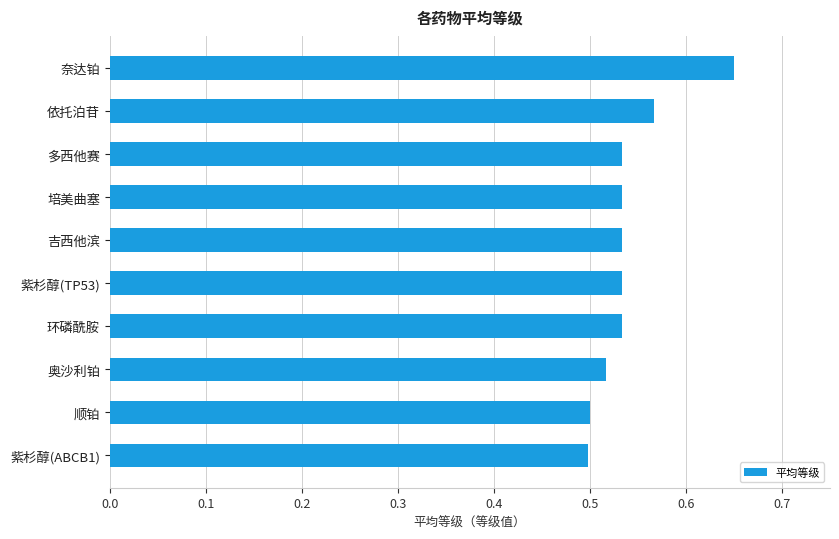

What is the sum of all values?

5.4